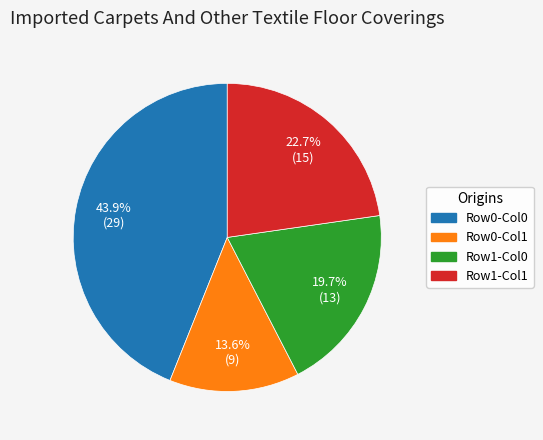

Is there a majority slice in this chart?

No